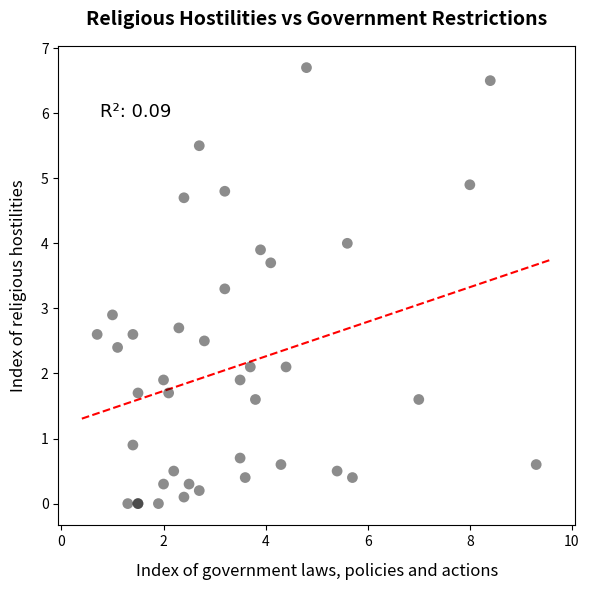

What Y value in the scatter plot is closest to 3?

2.9